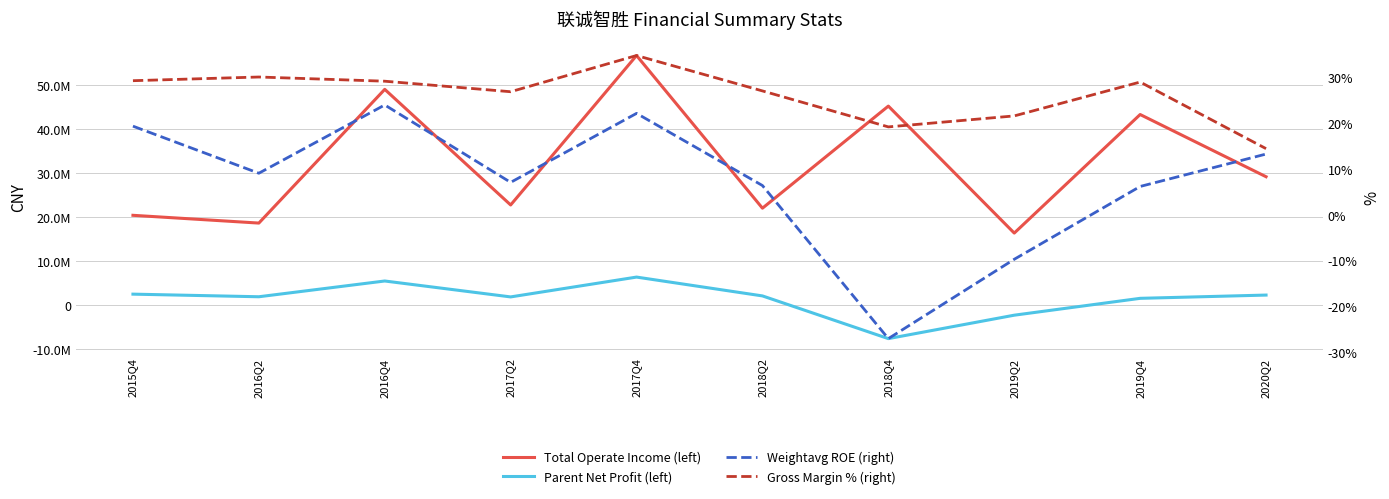

Between 2016Q4 and 2017Q4, which series saw the biggest shift?

Total Operate Income (left)